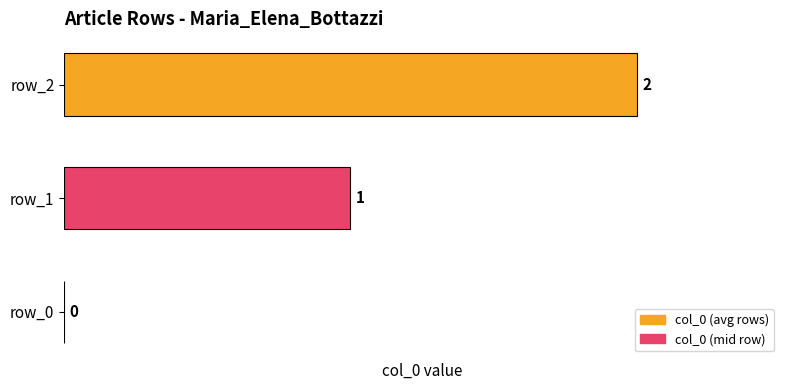

Does the chart contain stacked bars?

No